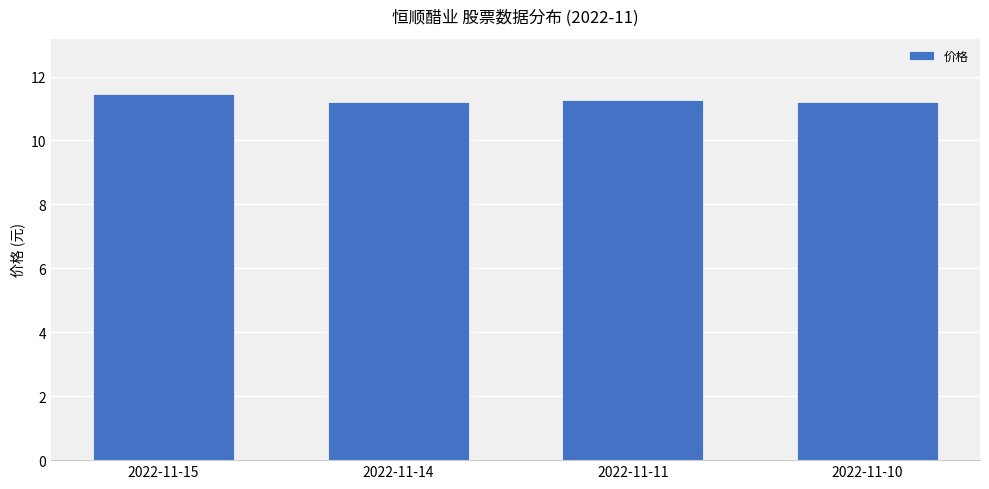

What is the smallest value displayed?

11.2